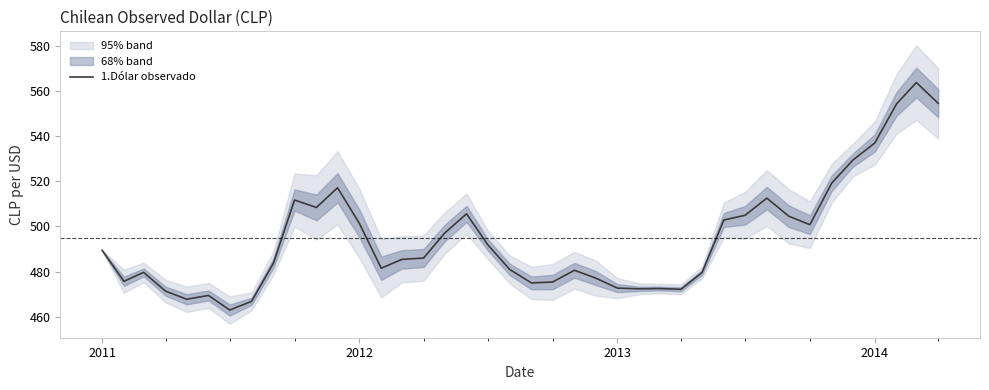

The chart shows a value of 912.2 at 35. True or false?

False